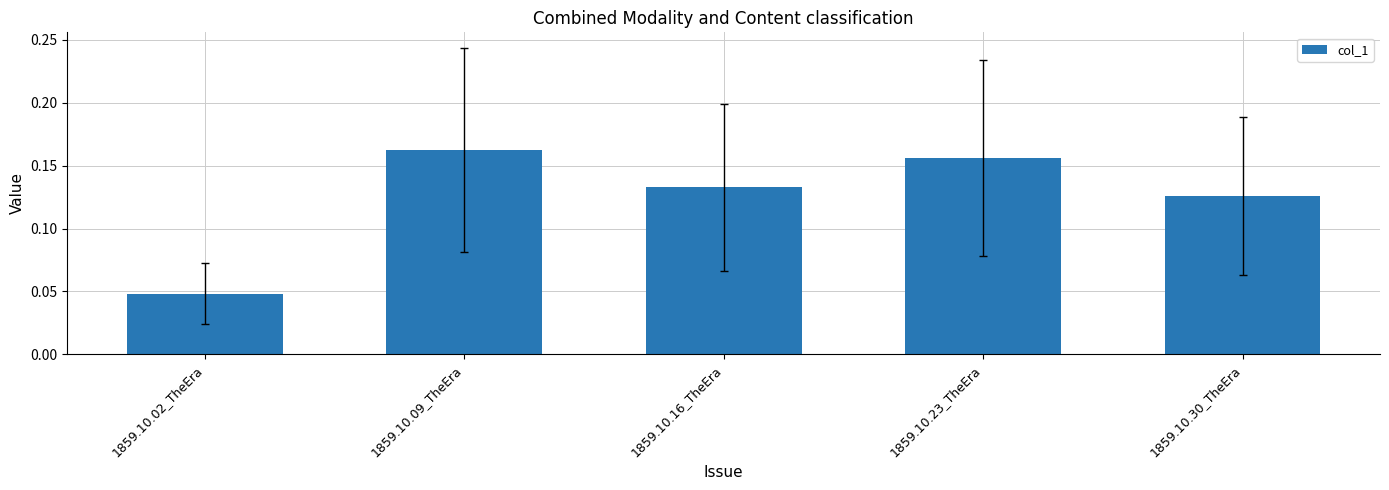

Which has a higher value, 1859.10.09_TheEra or 1859.10.02_TheEra?

1859.10.09_TheEra